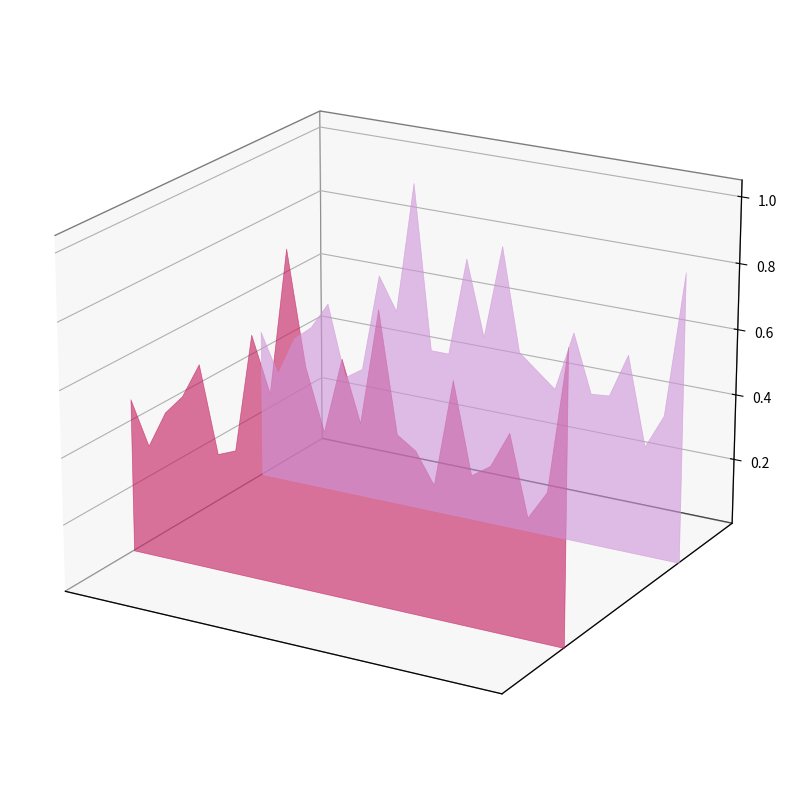

Reading right to left, extract all data points from this chart.

f1: 0.9	0.4	0.4	0.6	0.5	0.4	0.7	0.4	0.5	0.5	0.9	0.5	0.7	0.5	0.7	1.0	0.6	0.7	0.4	0.4	0.6	0.5	0.4	0.3	0.5
accuracy: 0.9	0.4	0.3	0.6	0.5	0.5	0.6	0.5	0.5	0.5	0.9	0.6	0.8	0.5	0.5	1.0	0.6	0.7	0.4	0.4	0.6	0.5	0.5	0.3	0.5